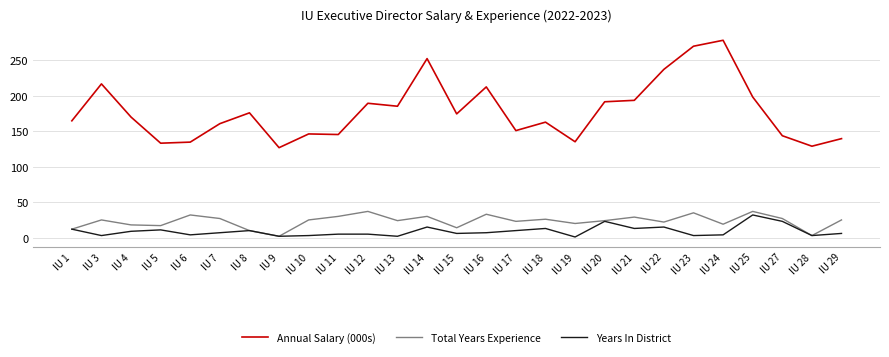

True or false: Total Years Experience and Annual Salary (000s) cross at least once.

False